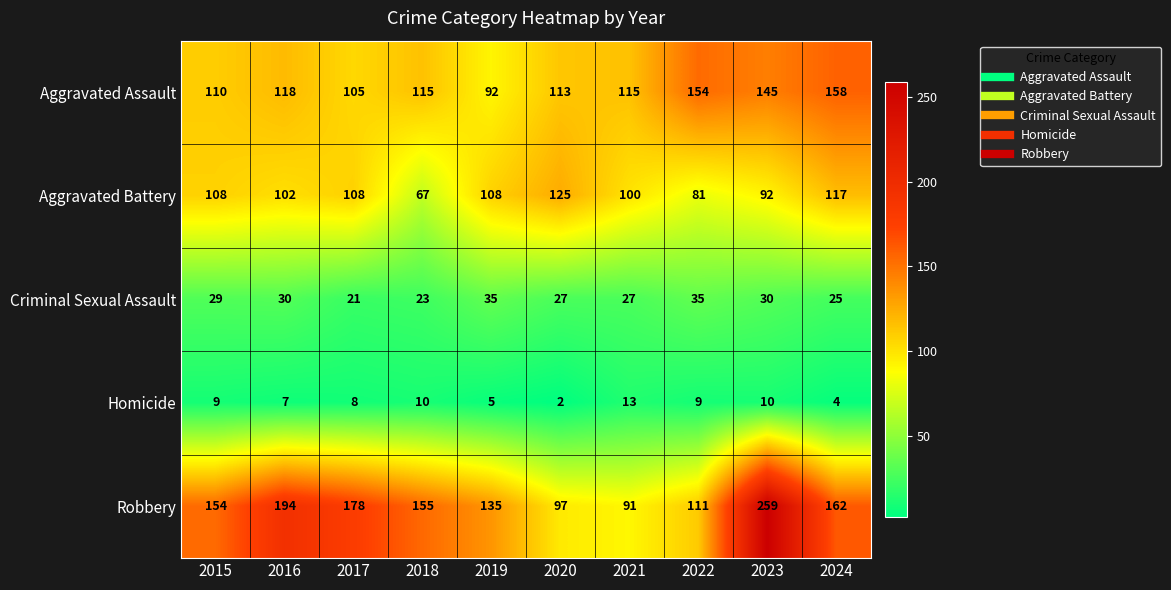

At which label does Aggravated Assault first exceed 115?

2016